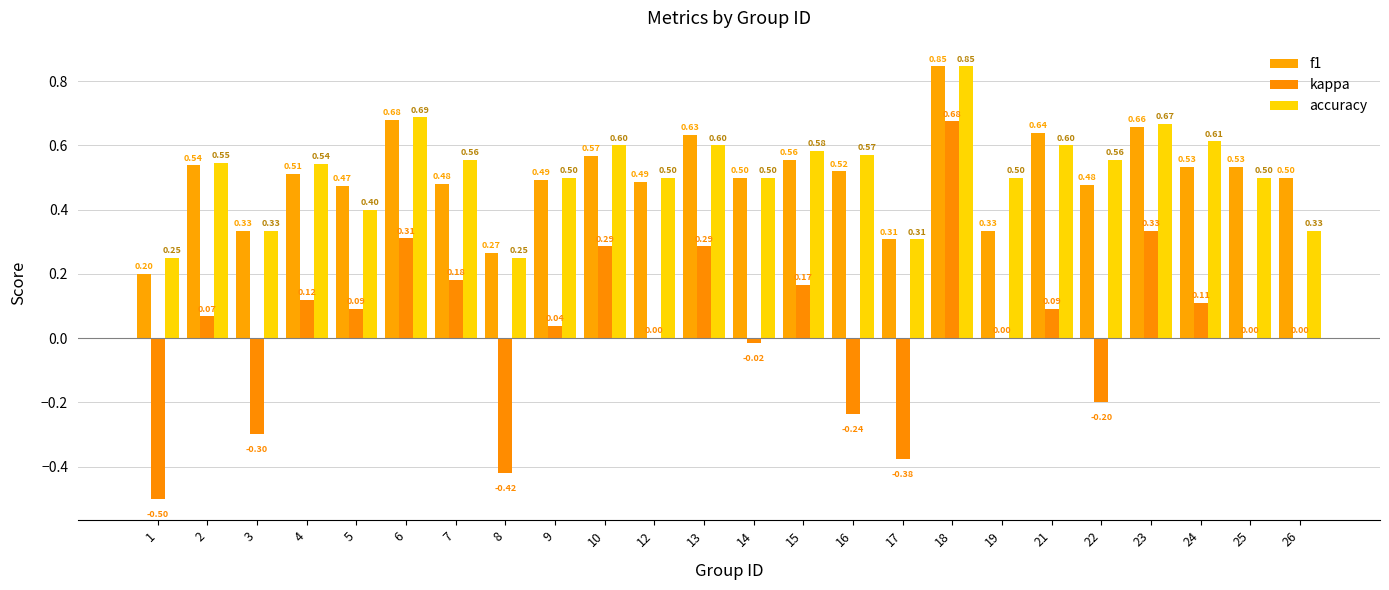

Which category has the highest value in the accuracy series?

18